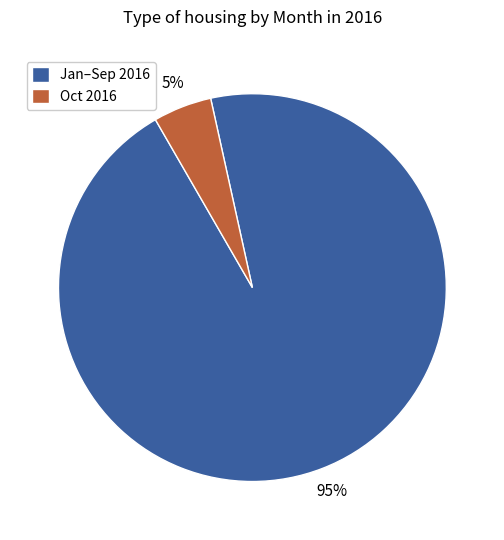

Is the sum of Jan–Sep 2016 and Oct 2016 greater than half?

Yes